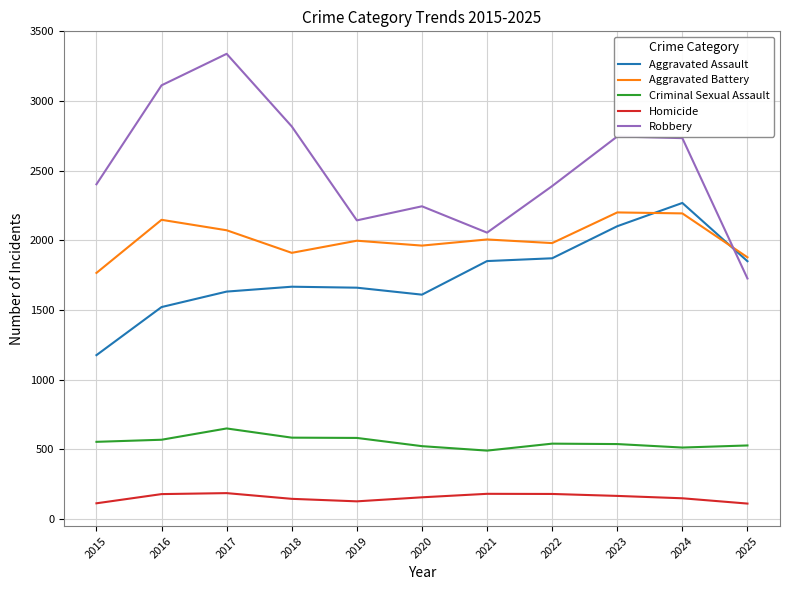

Which series has the largest range (max minus min)?

Robbery